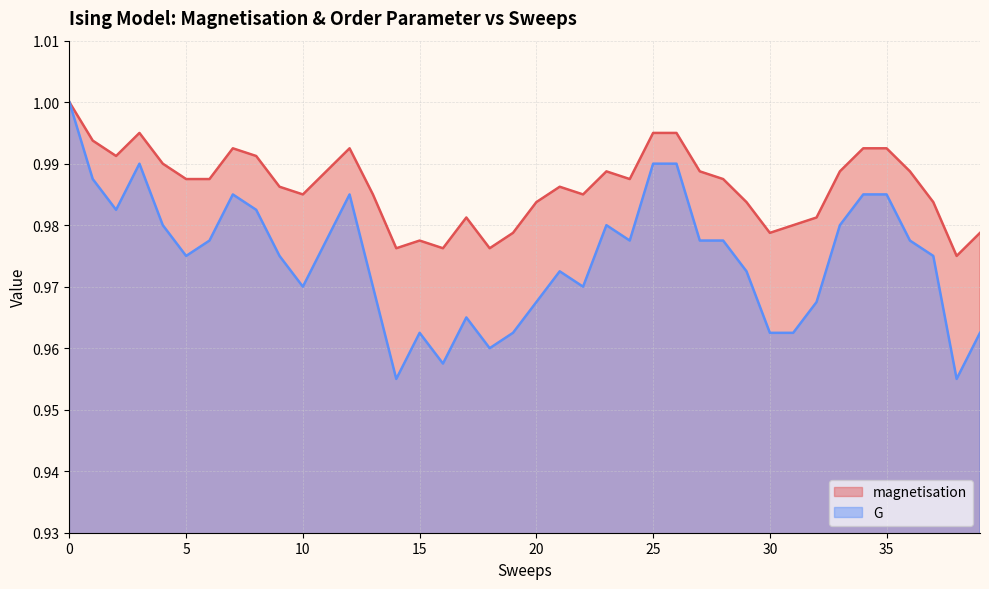

Count the G values in the range 0 to 1.

40